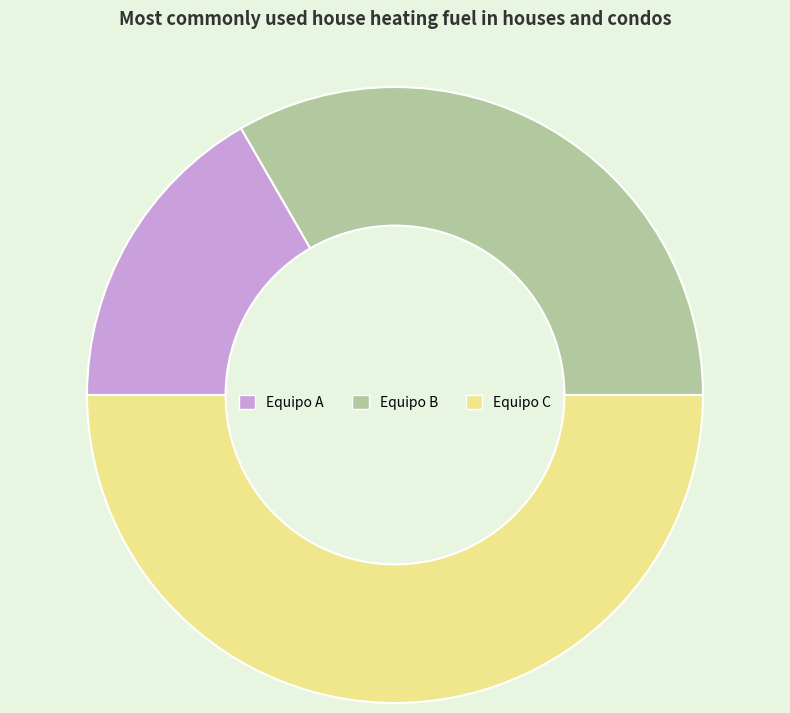

True or false: Equipo A accounts for 8% of the total.

False